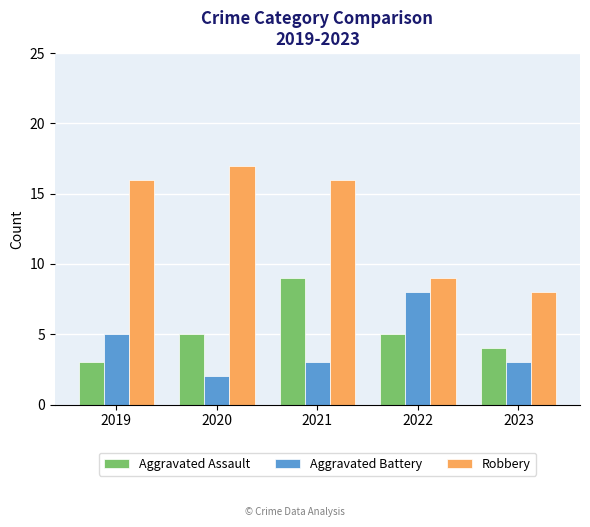

Which series has the widest spread of values?

Robbery